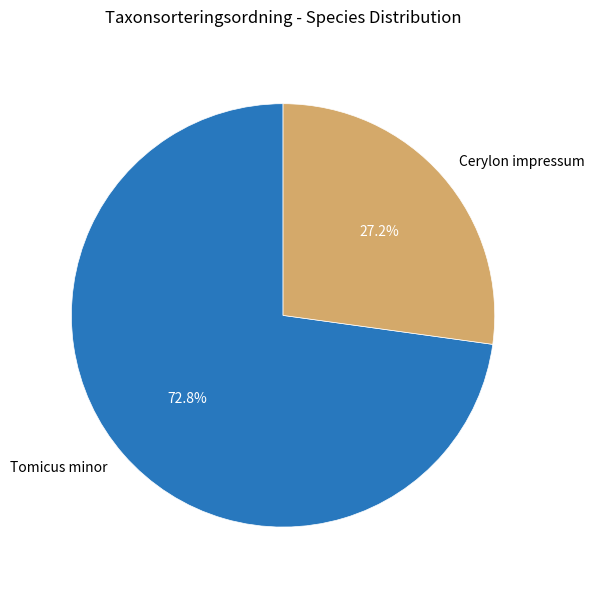

Is there any slice that represents more than half of the pie?

Yes